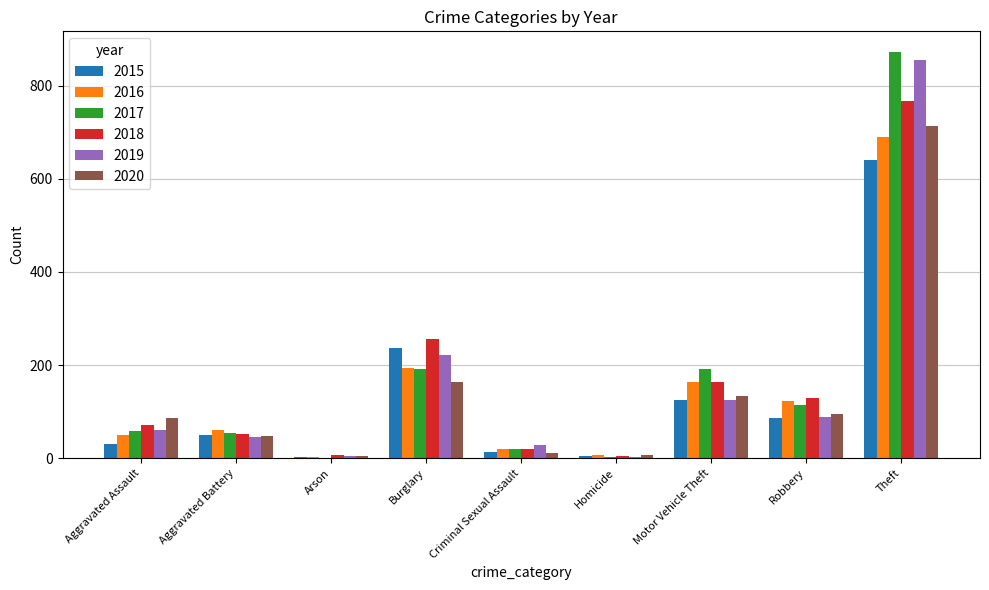

Is the value of 2020 at Motor Vehicle Theft greater than the value of 2016 at Motor Vehicle Theft?

No